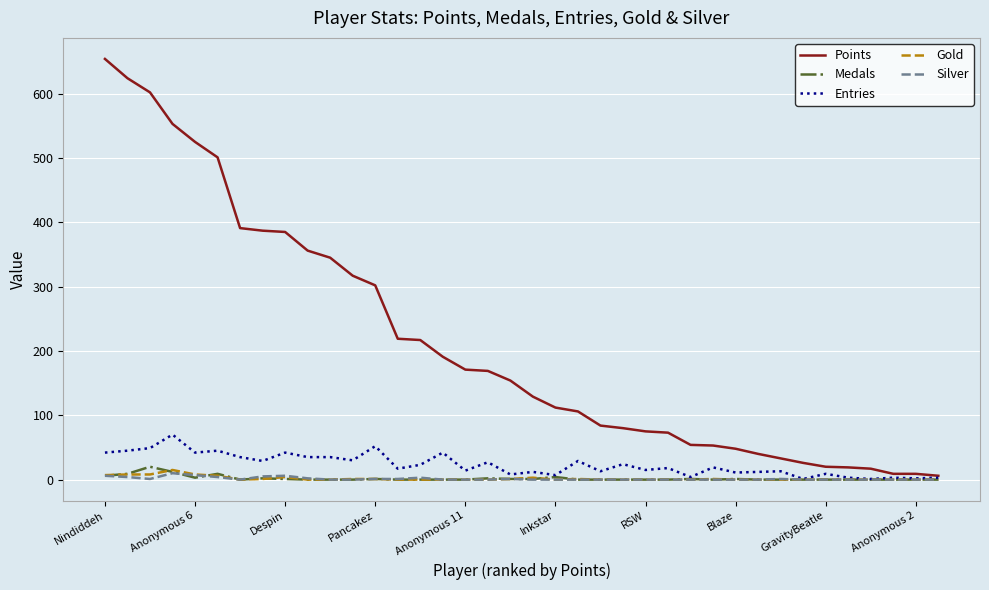

What is the greatest value displayed?

654